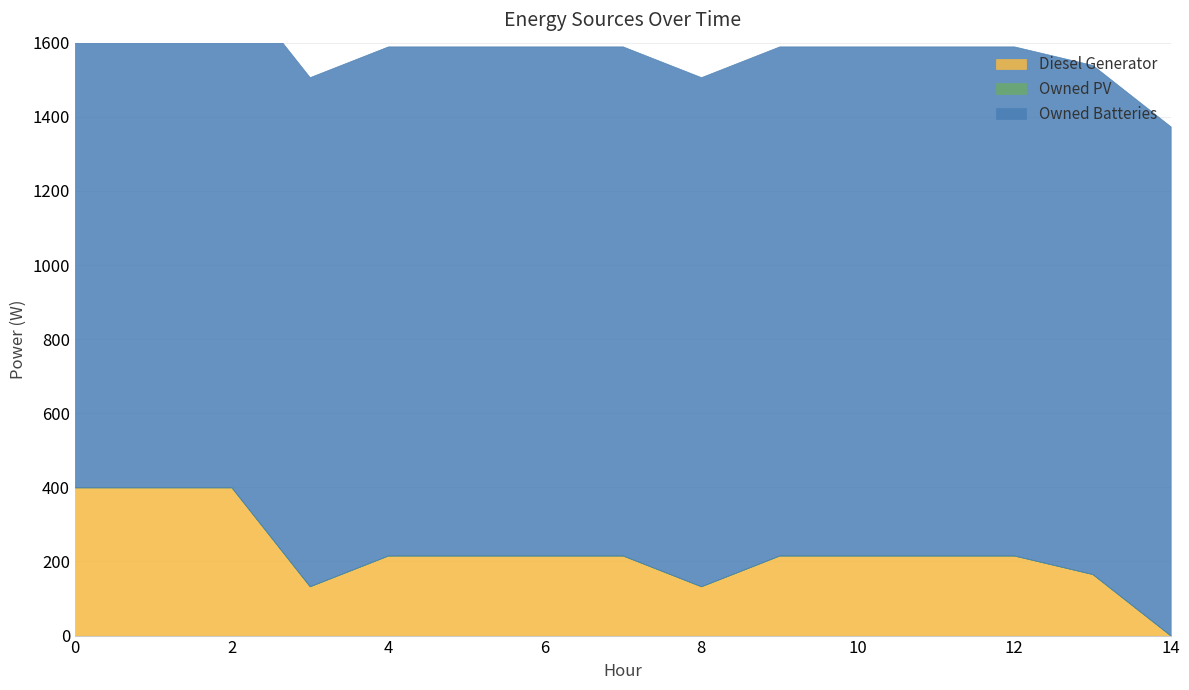

Reading left to right, transcribe all the data shown in this chart.

Diesel Generator: 0=400	1=400	2=400	3=133	4=216	5=216	6=216	7=216	8=133	9=216	10=216	11=216	12=216	13=166	14=0
Owned PV: 0=0	1=0	2=0	3=0	4=0	5=0	6=0	7=0	8=0	9=0	10=0	11=0	12=0	13=0	14=0
Owned Batteries: 0=1374	1=1374	2=1374	3=1374	4=1374	5=1374	6=1374	7=1374	8=1374	9=1374	10=1374	11=1374	12=1374	13=1374	14=1374